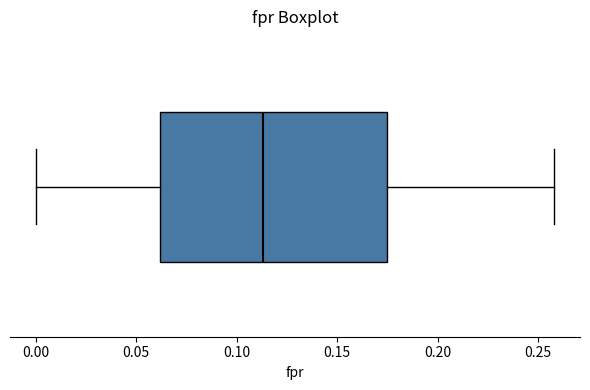

Where does the median line of the box sit on the x-axis? The values are not printed on the chart, so give them approximately, as read against the axis.

0.115